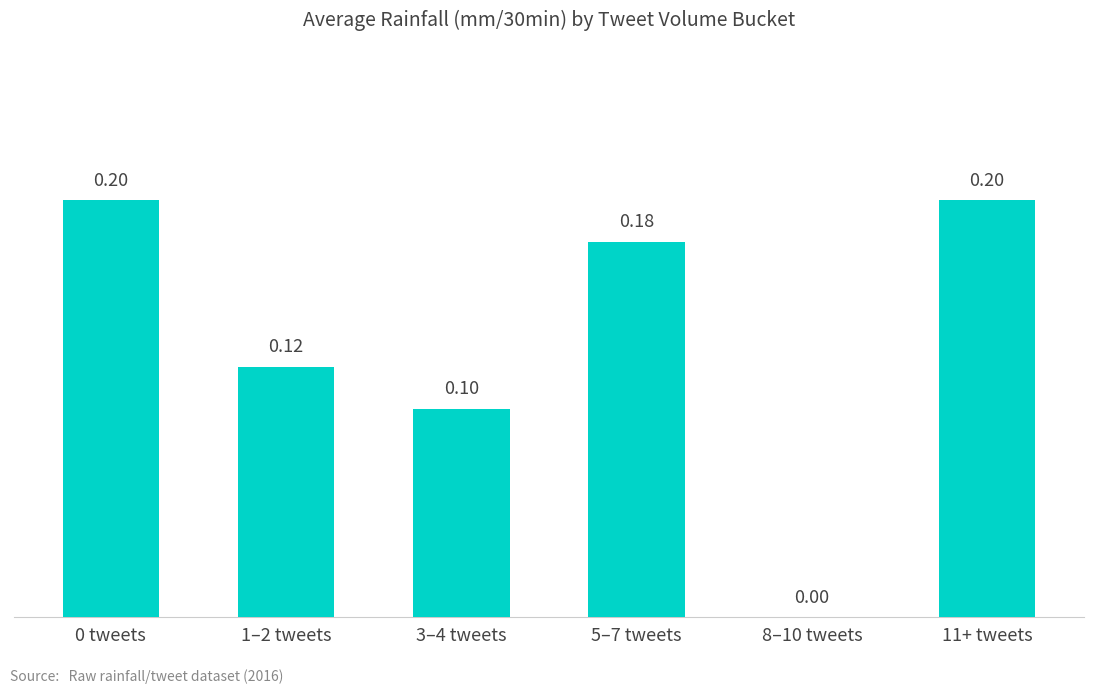

Reading right to left, what are all the values shown in this chart?

0.2	0.0	0.2	0.1	0.1	0.2